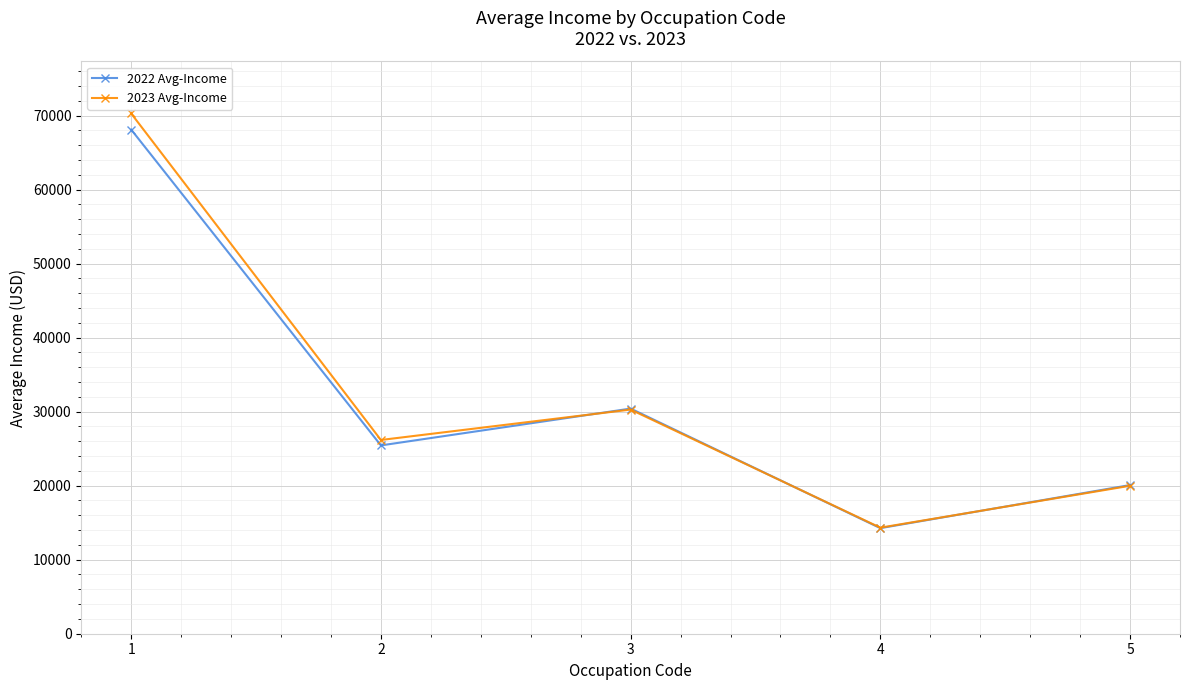

What is the minimum value for 2022 Avg-Income?

14260